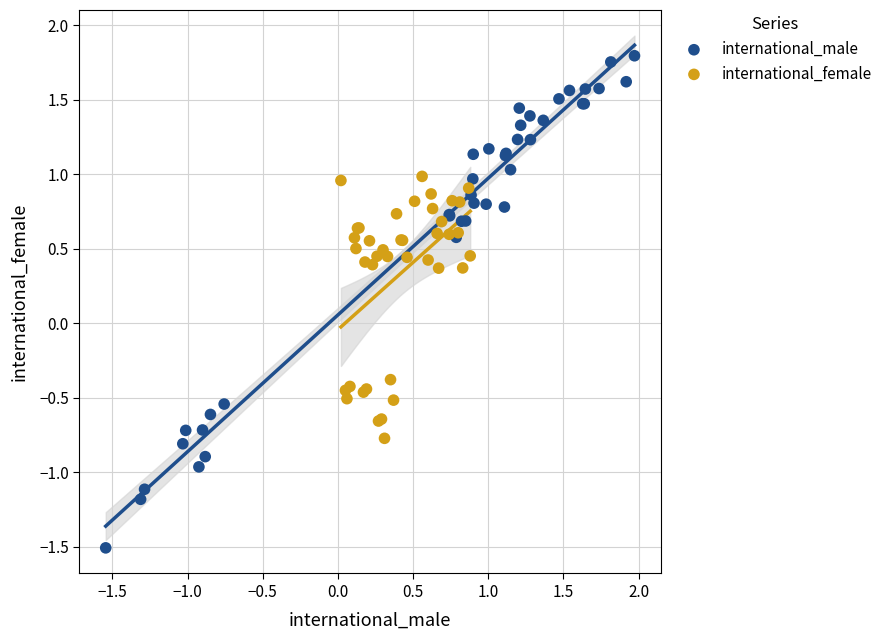

What are all the series names shown in the legend?

international_male, international_female